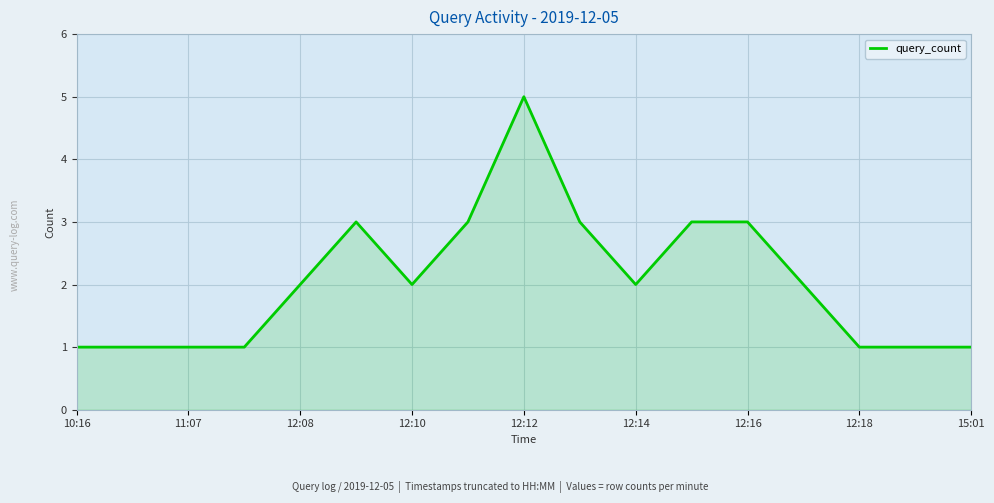

What is the difference between the maximum and minimum values?

4